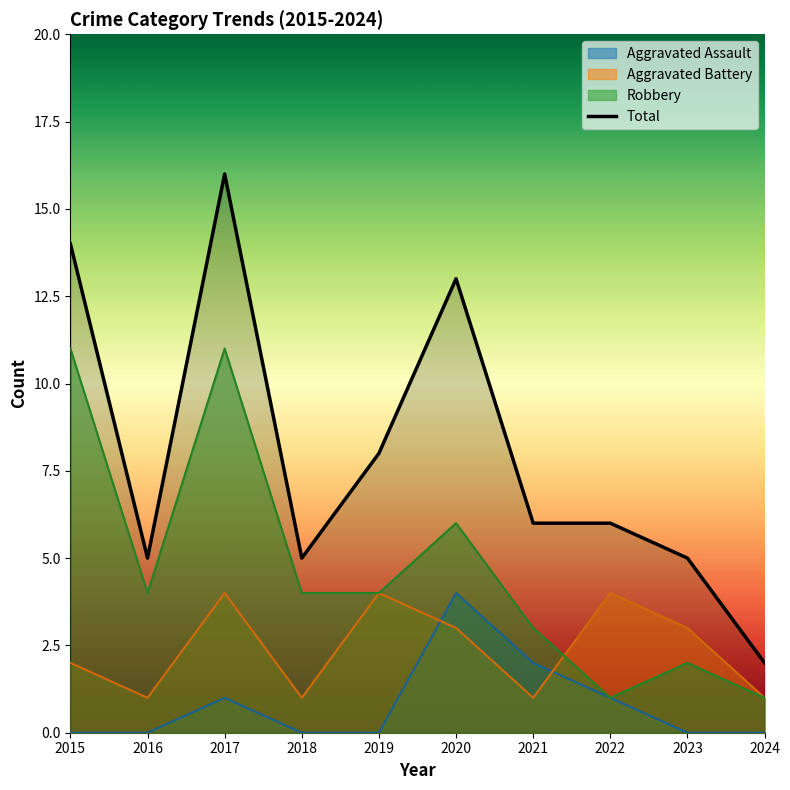

What is the difference between the maximum and second lowest values?

11